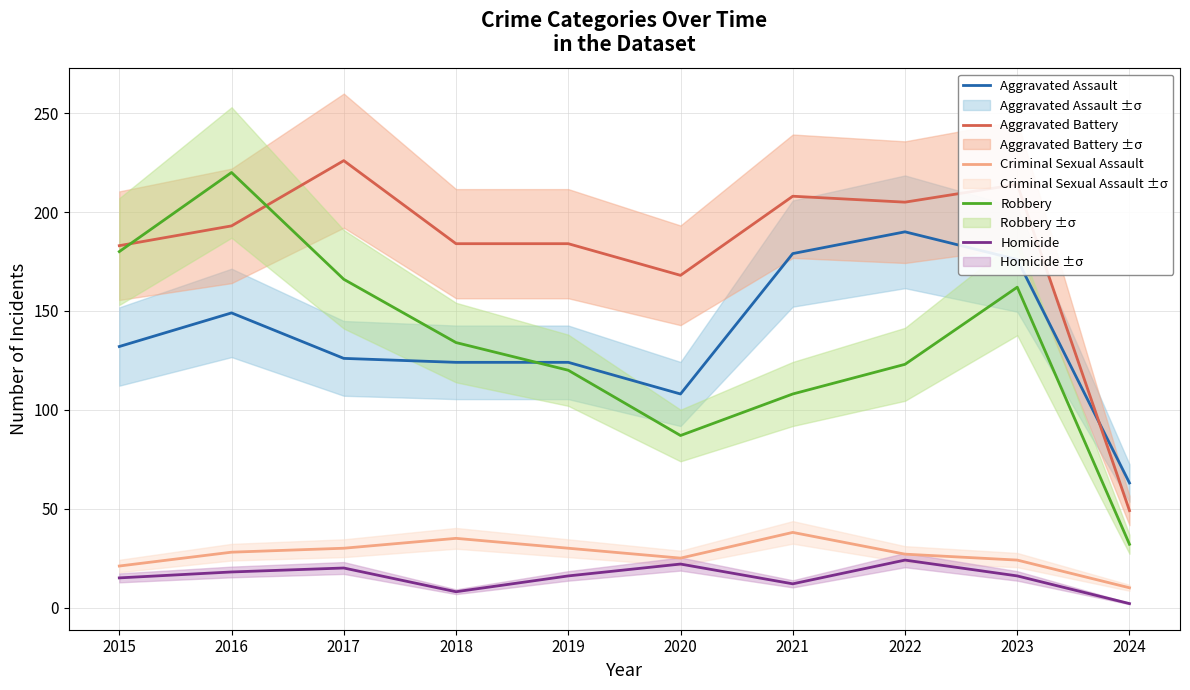

Between 2016 and 2018, which series saw the biggest shift?

Robbery